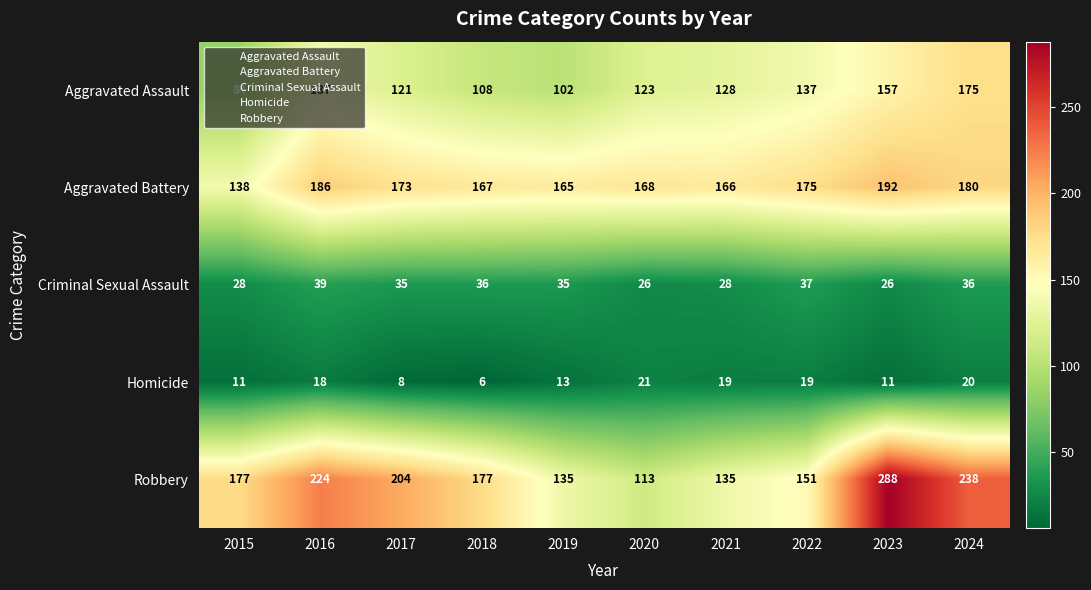

Read the Criminal Sexual Assault value at 2024, to the nearest 10.

40